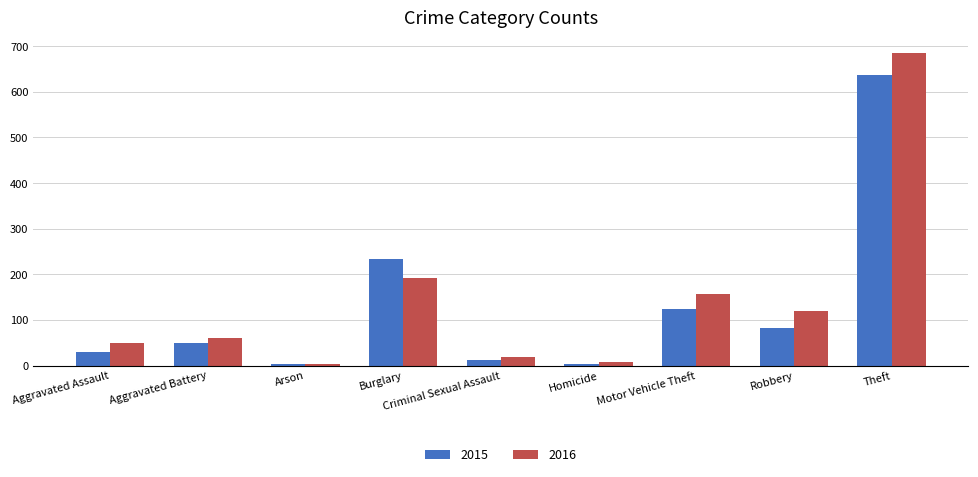

Rank the series by their average value, from highest to lowest.

2016, 2015